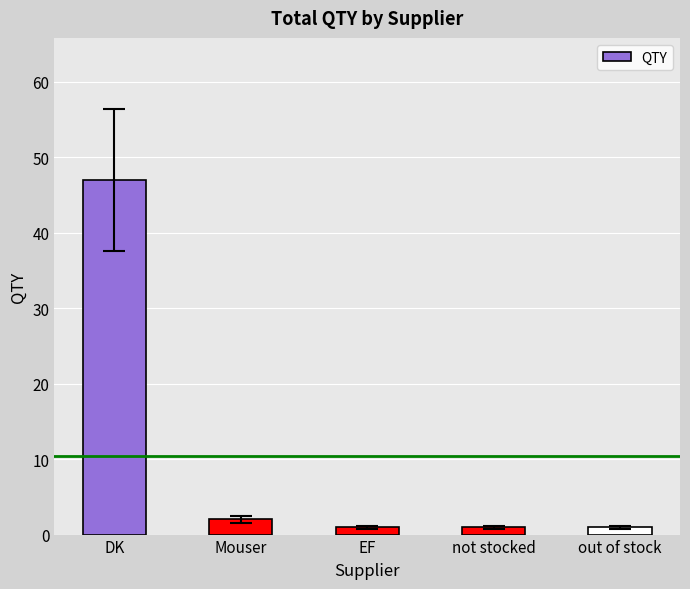

What is the average value?

10